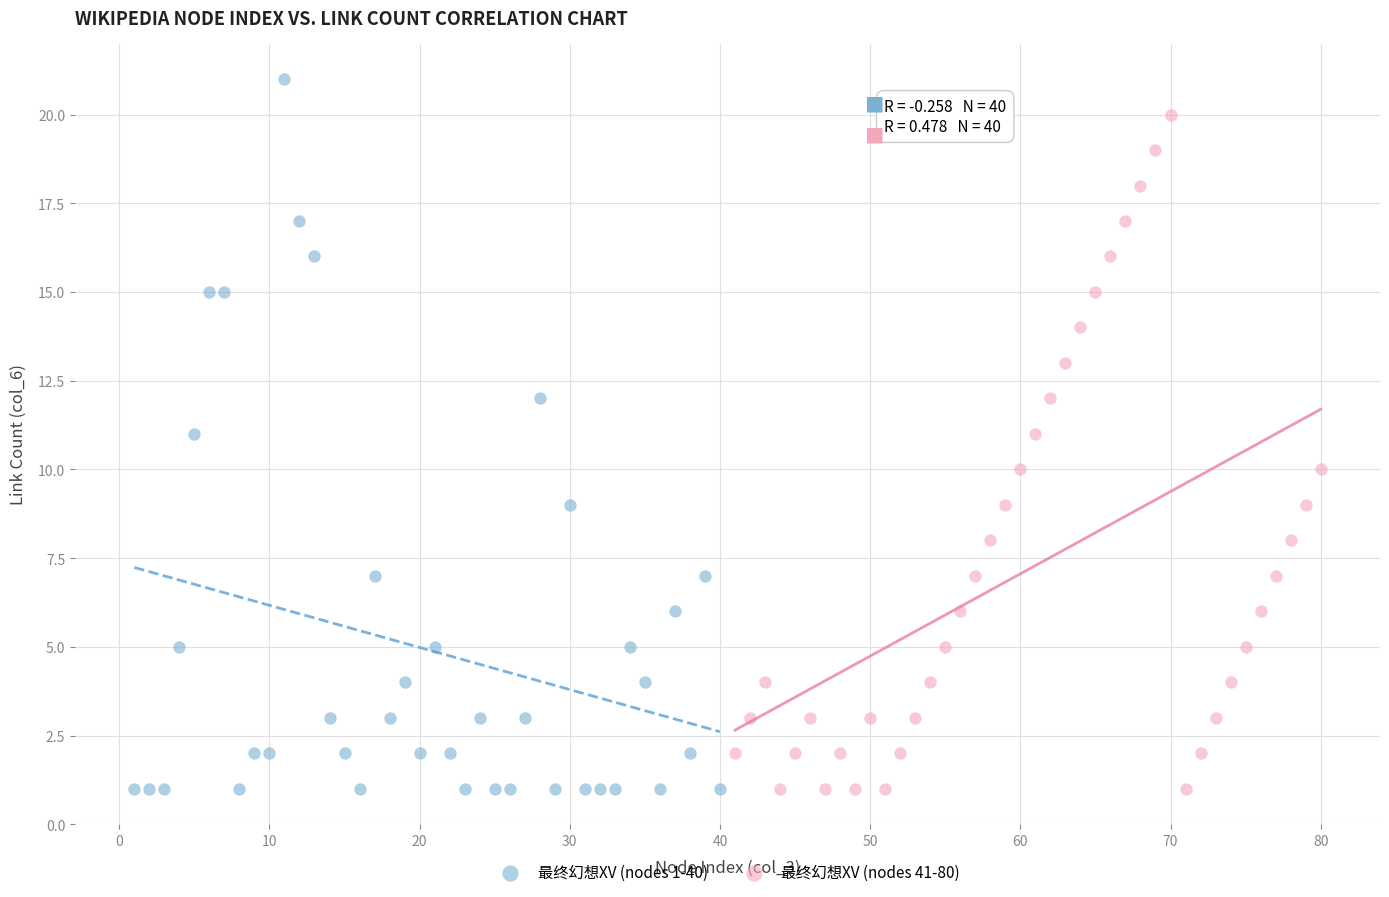

What are all the series names shown in the legend?

最终幻想XV (nodes 1-40), 最终幻想XV (nodes 41-80)